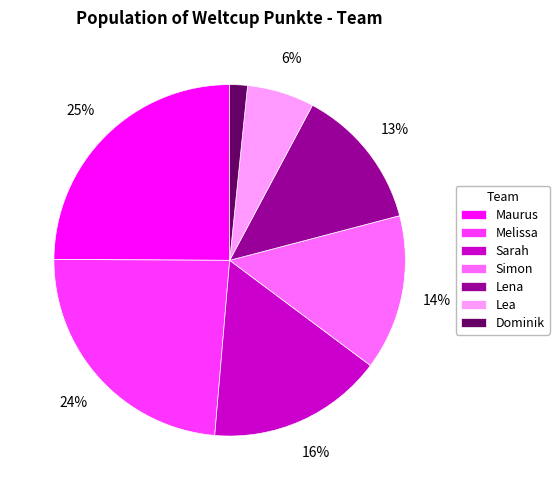

How many slices are in this pie chart?

7